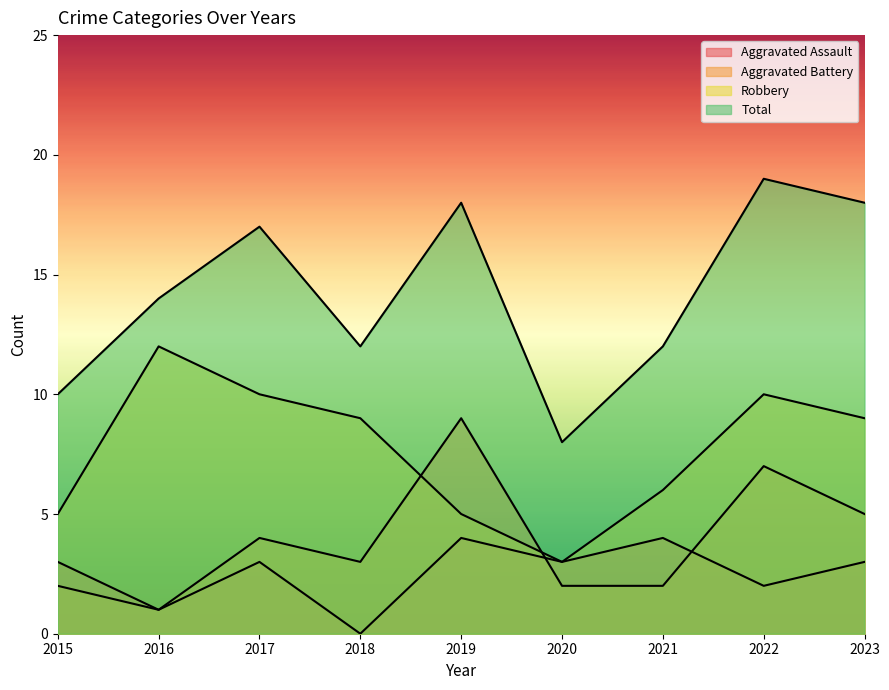

What is the sum of all Aggravated Assault values?

23